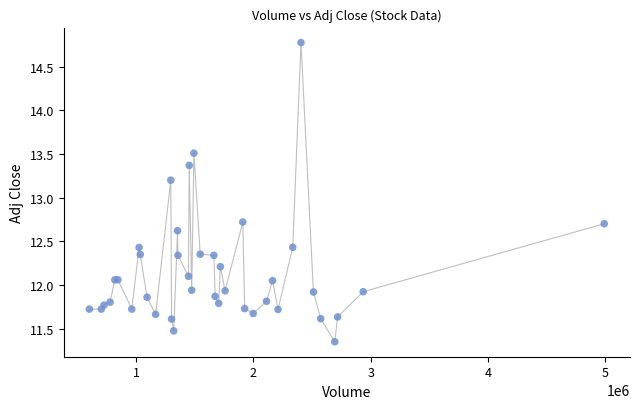

What Y value in the scatter plot is closest to 13?

13.2